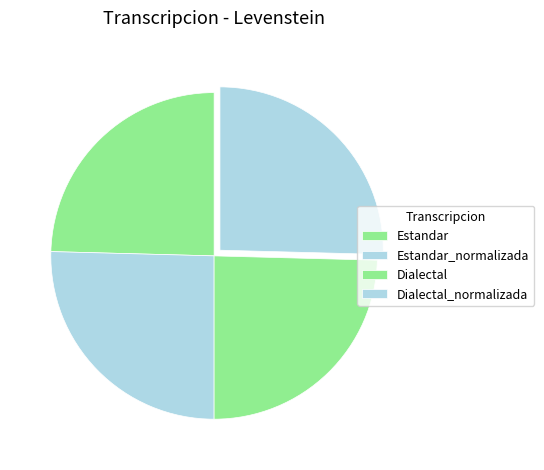

To the nearest percent, what is the average slice percentage?

25%